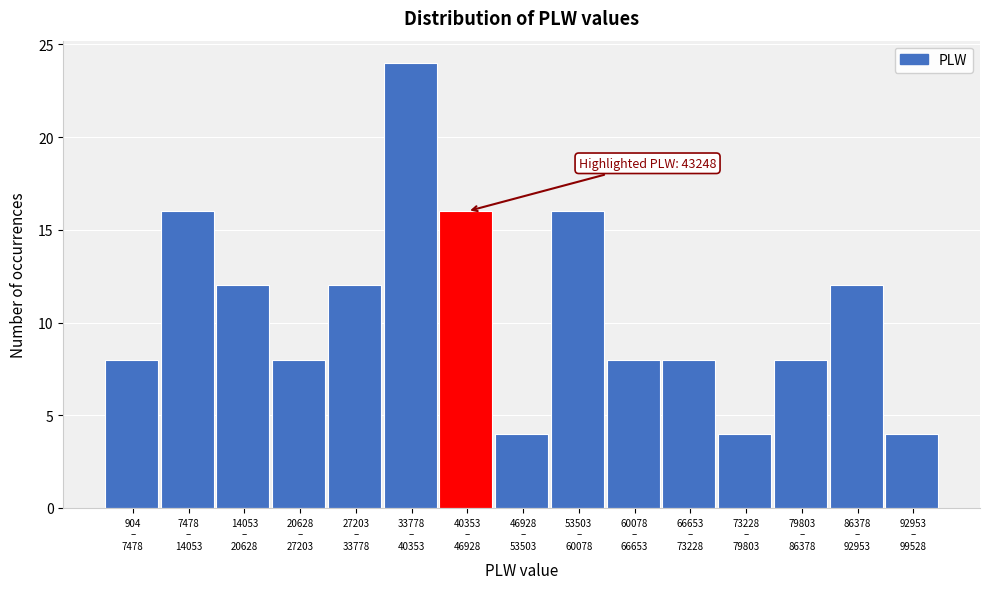

Reading right to left, list all the values displayed in this chart.

4	12	8	4	8	8	16	4	16	24	12	8	12	16	8